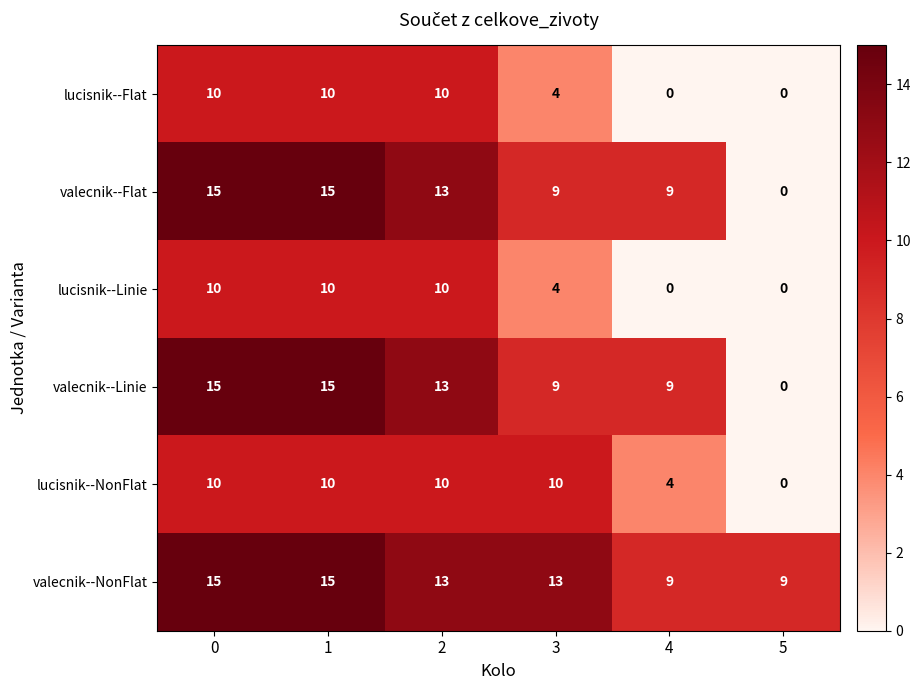

Is it true that valecnik--NonFlat equals 15 at 0?

True